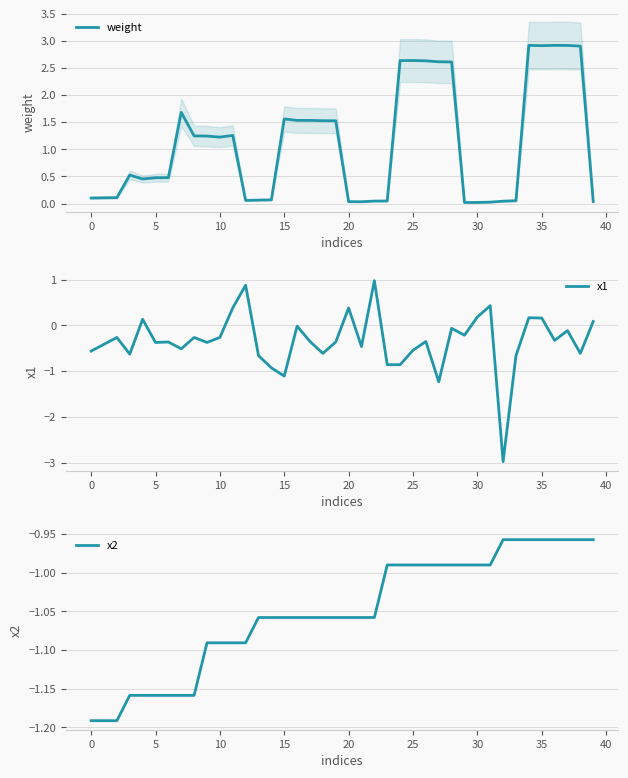

Which series has the largest range (max minus min)?

x1